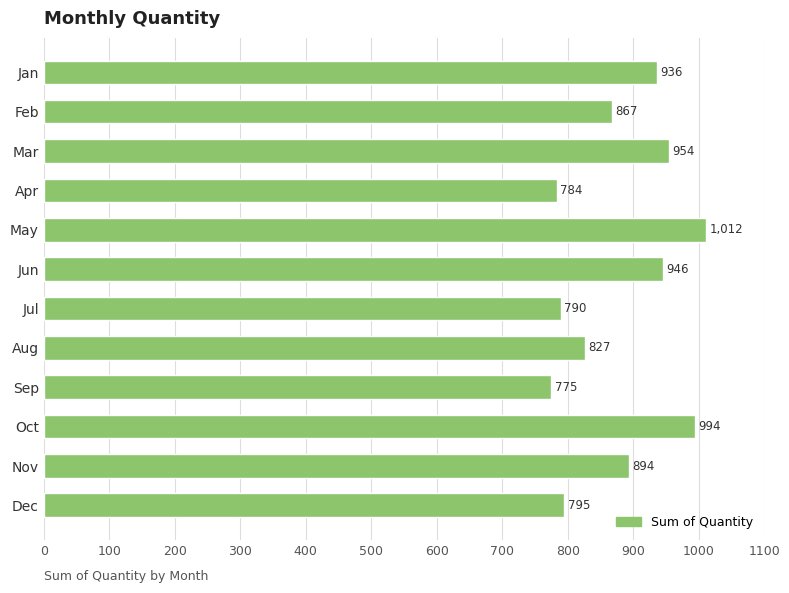

Reading top to bottom, what are all the values shown in this chart?

936	867	954	784	1012	946	790	827	775	994	894	795